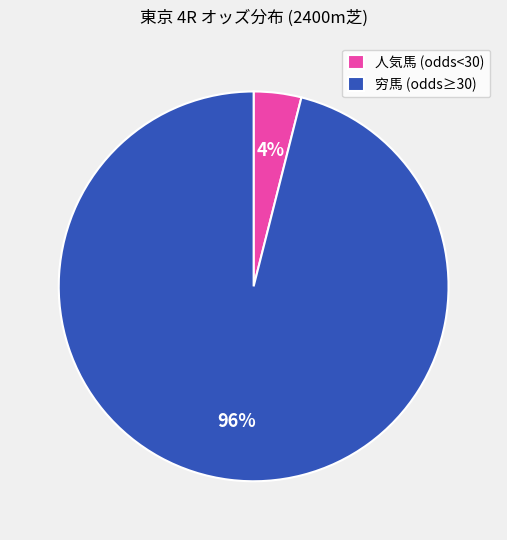

Rank the categories by value from lowest to highest.

人気馬 (odds<30), 穷馬 (odds≥30)